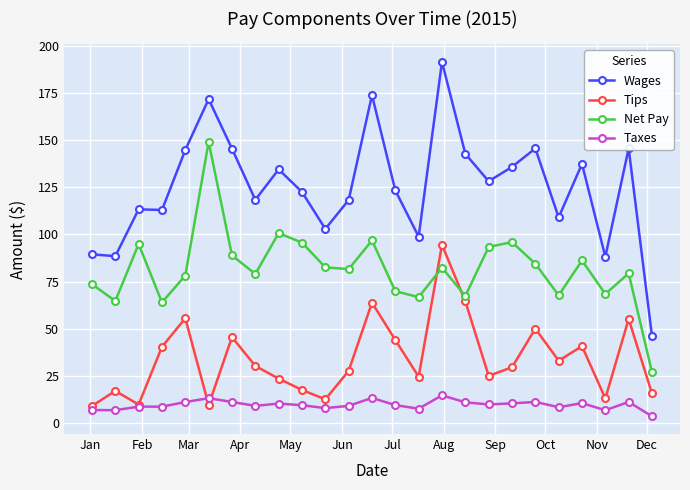

Which series has the largest total across all categories?

Wages